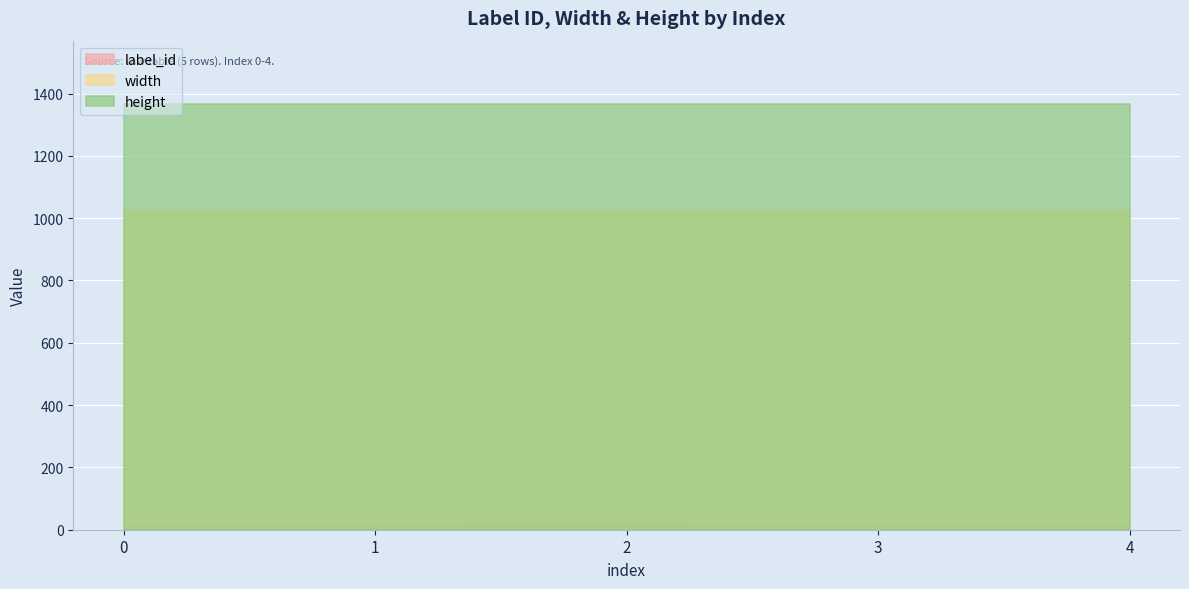

The height series shows 1871 at 3. True or false?

False